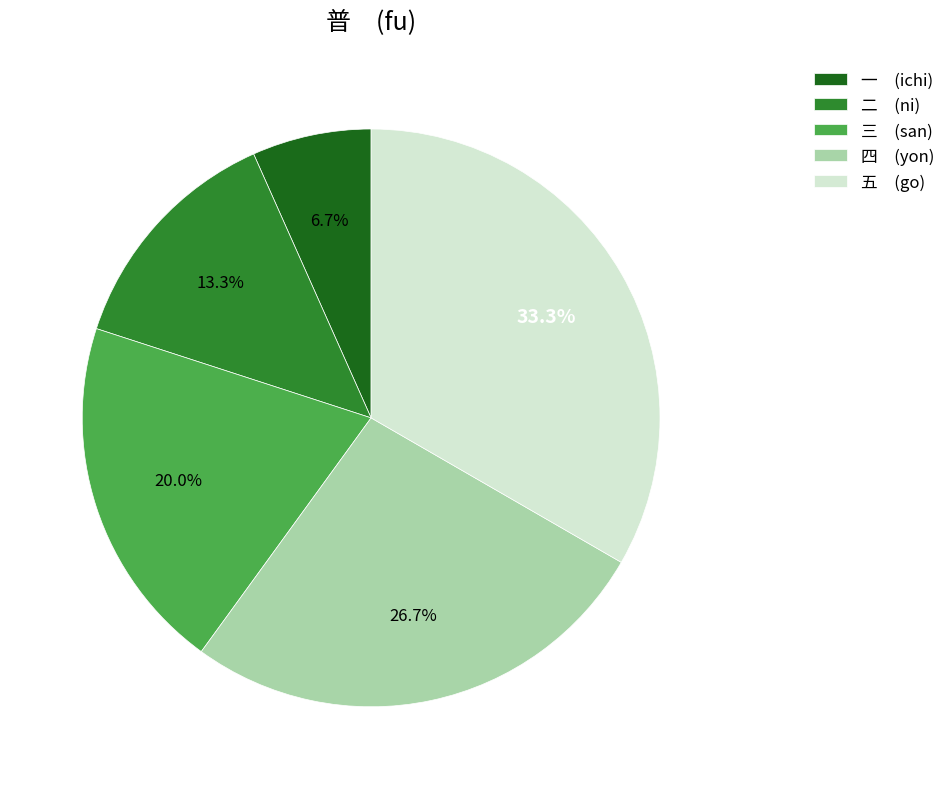

Does 四 (yon) account for over 50% of the chart?

No